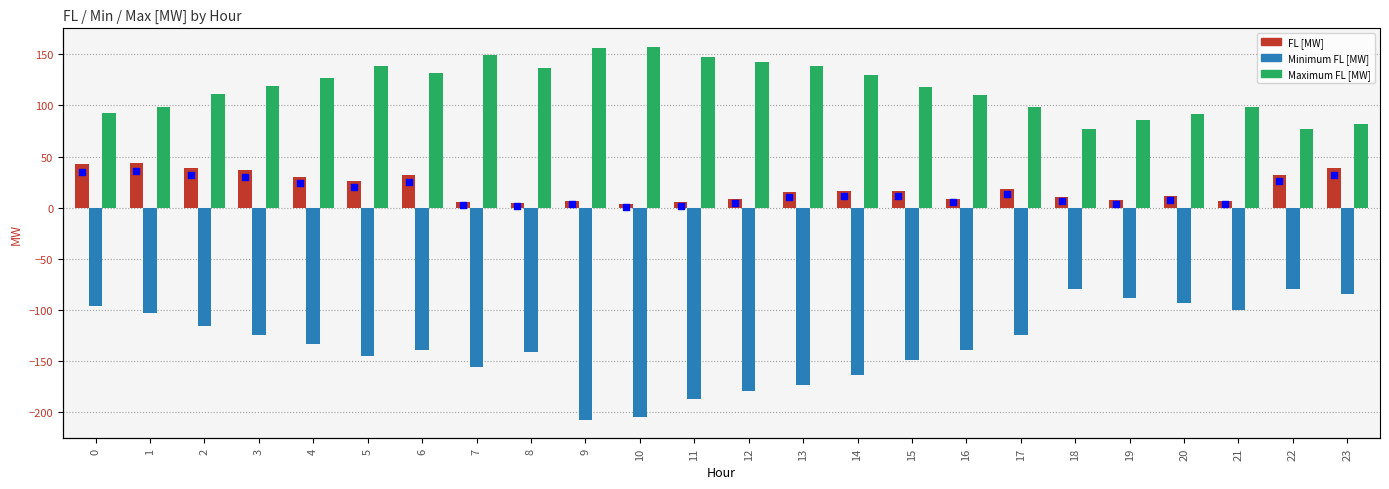

At which category is the sum across all series the highest?

1